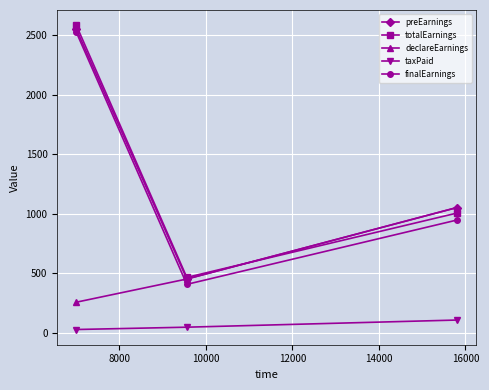

What is the value of the declareEarnings point at the 2nd from the left?

450.0